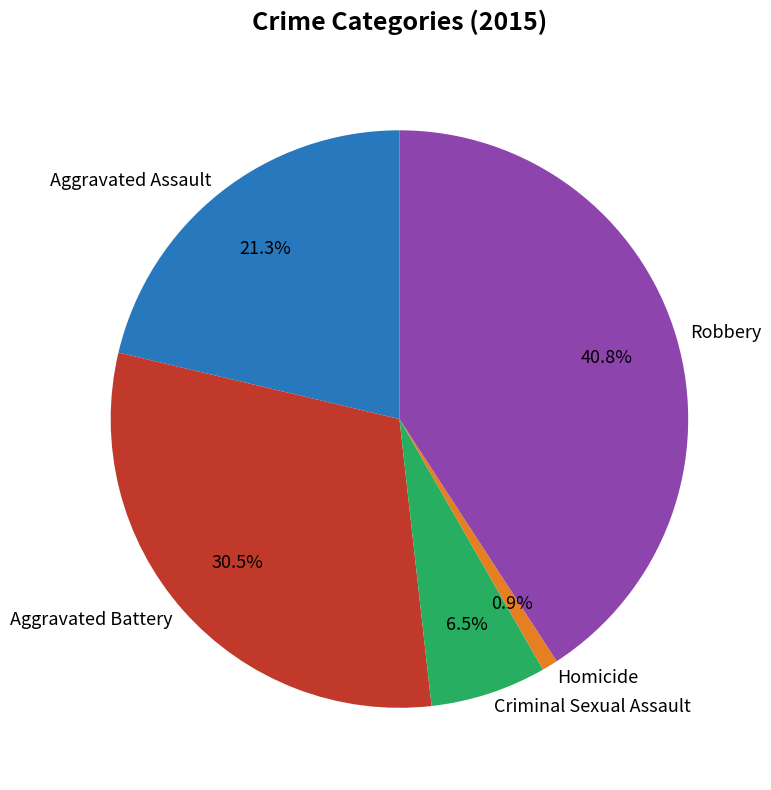

Which slice is the largest?

Robbery